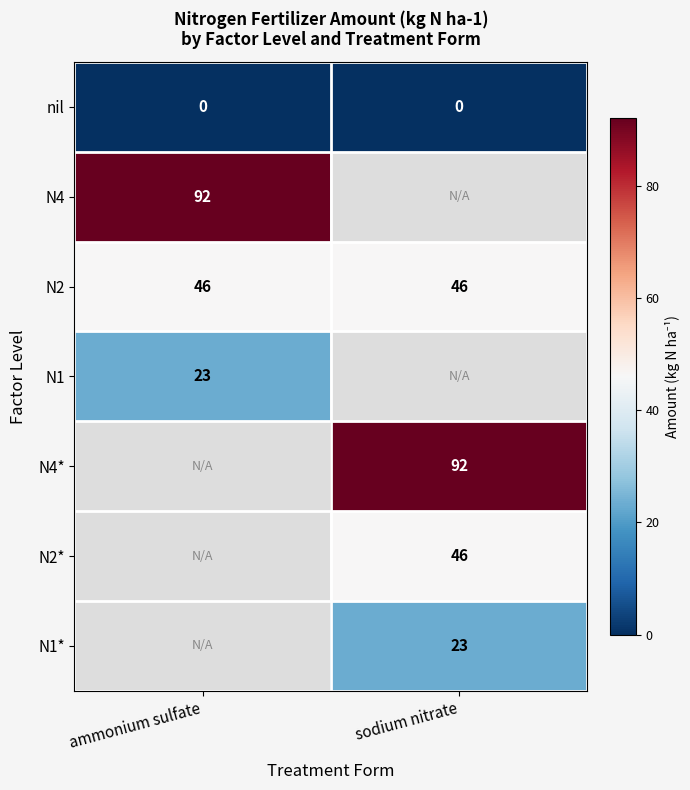

Is the value of nil at ammonium sulfate greater than the value of N4* at sodium nitrate?

No